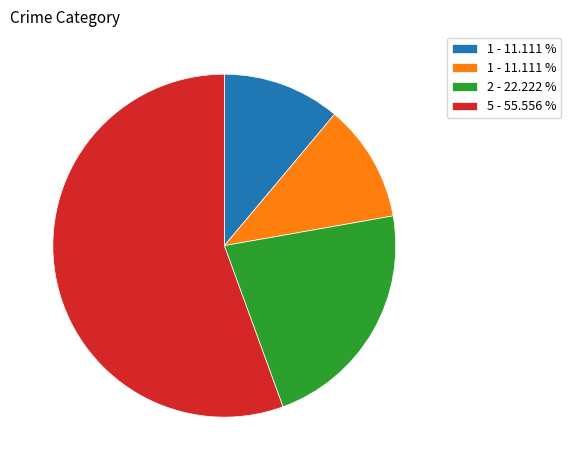

How many slices are in this pie chart?

4